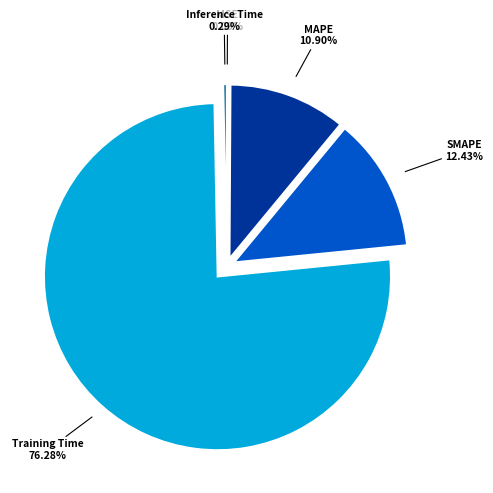

Is there any slice that represents more than half of the pie?

Yes